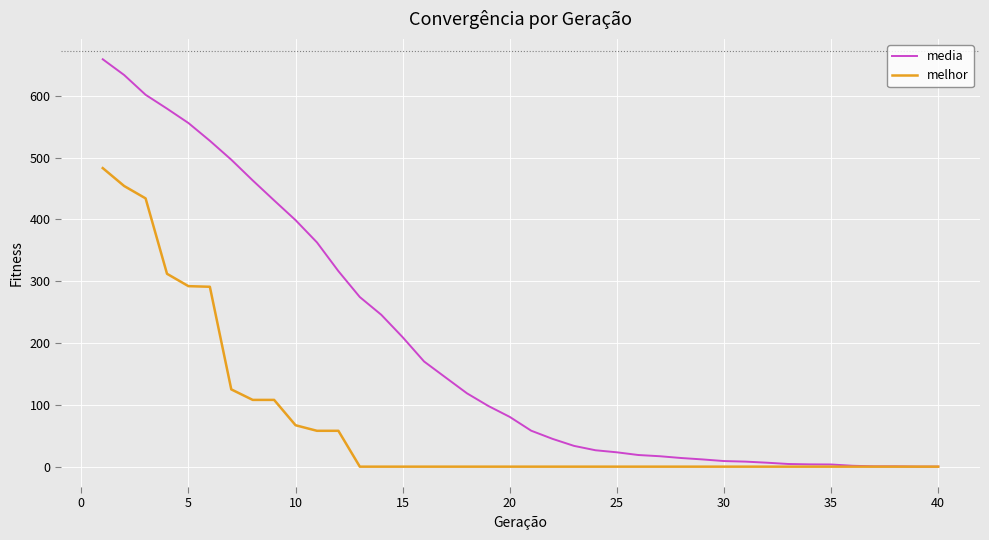

Which series has the largest total across all categories?

media